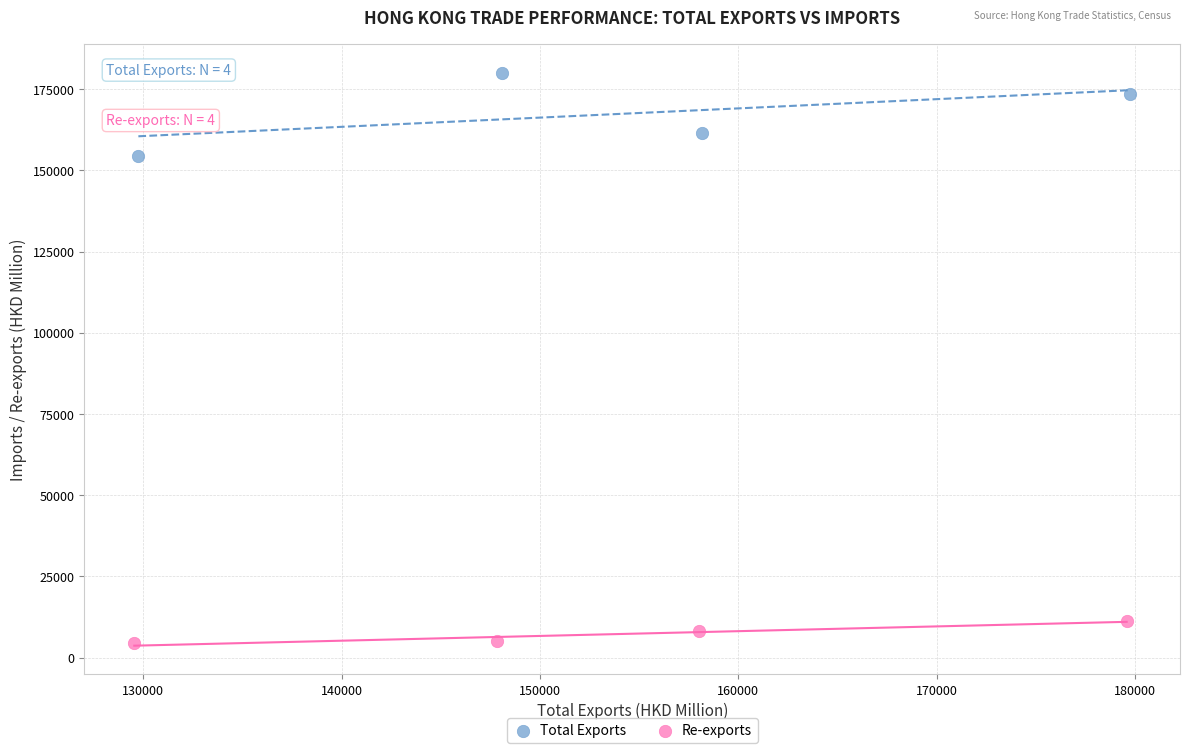

Which series reaches the maximum Y coordinate?

Total Exports